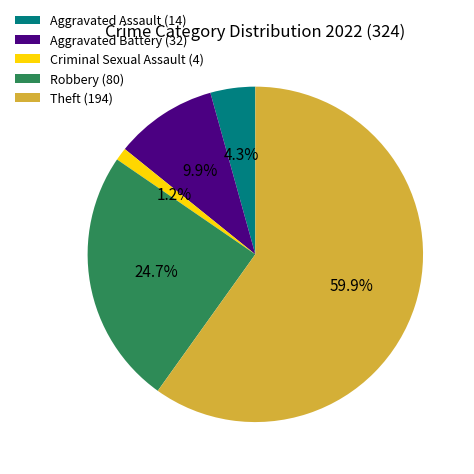

Count the number of slices in the pie.

5